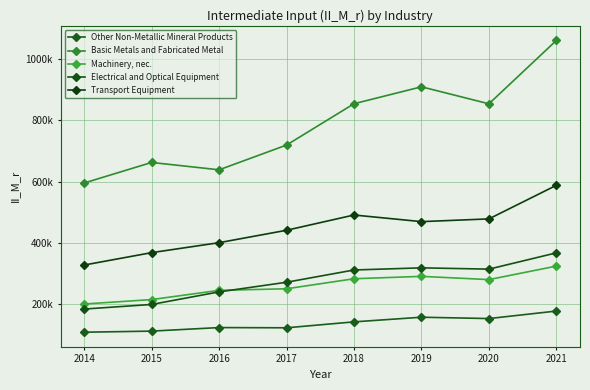

Is this an area chart (filled region under the line)?

No